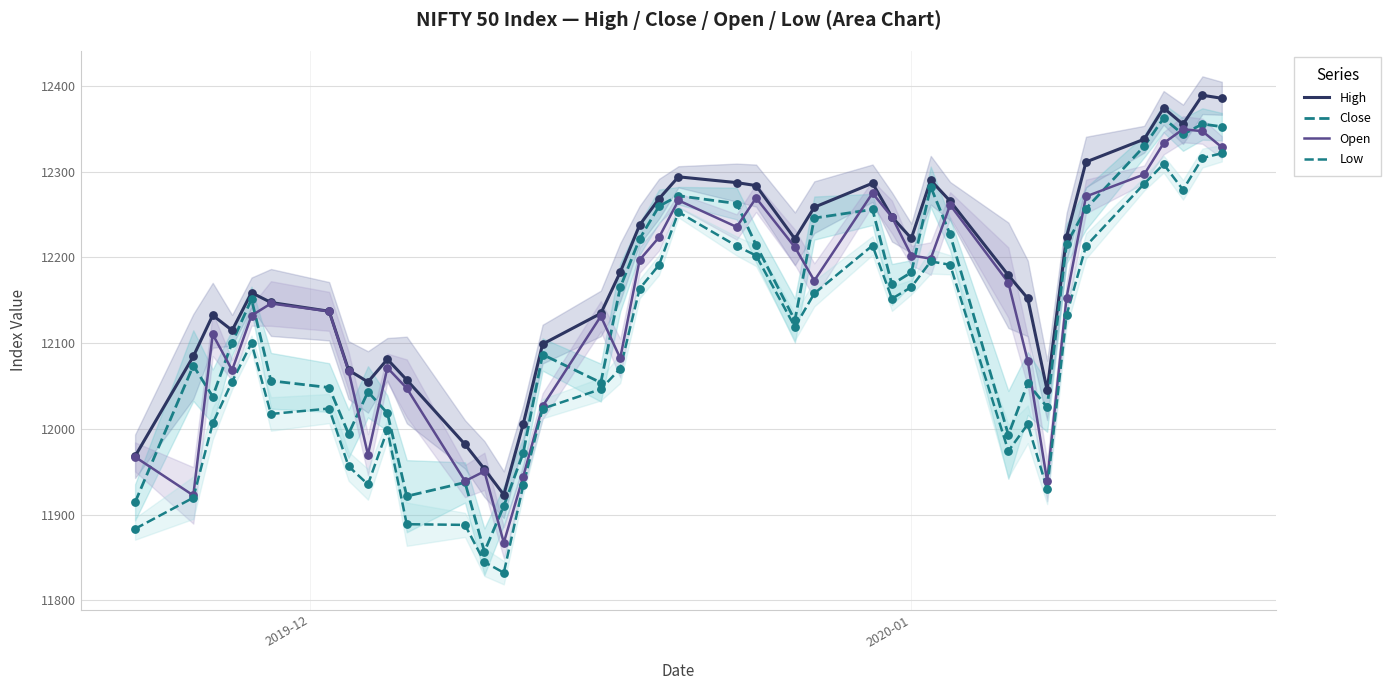

What are all the series names shown in the legend?

High, Close, Open, Low